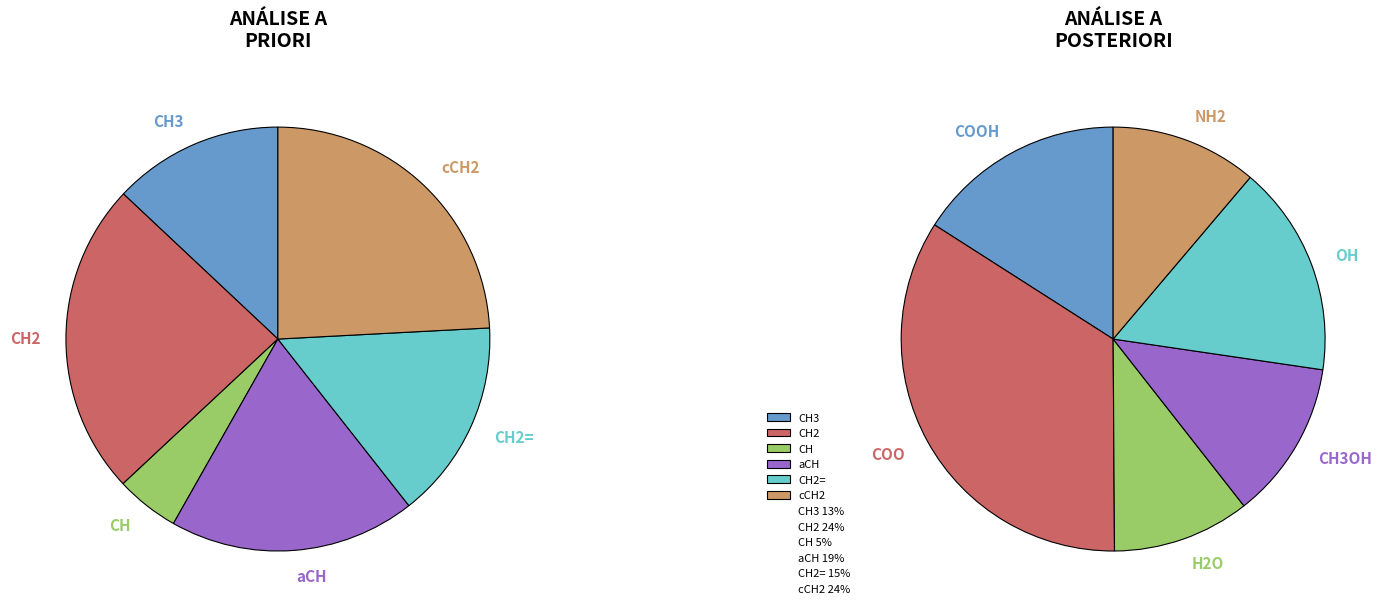

Does OH account for over 50% of the chart?

No